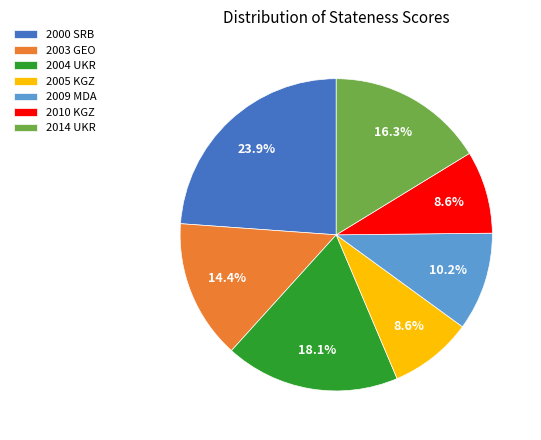

The 2005 KGZ slice represents 19% of the pie. True or false?

False